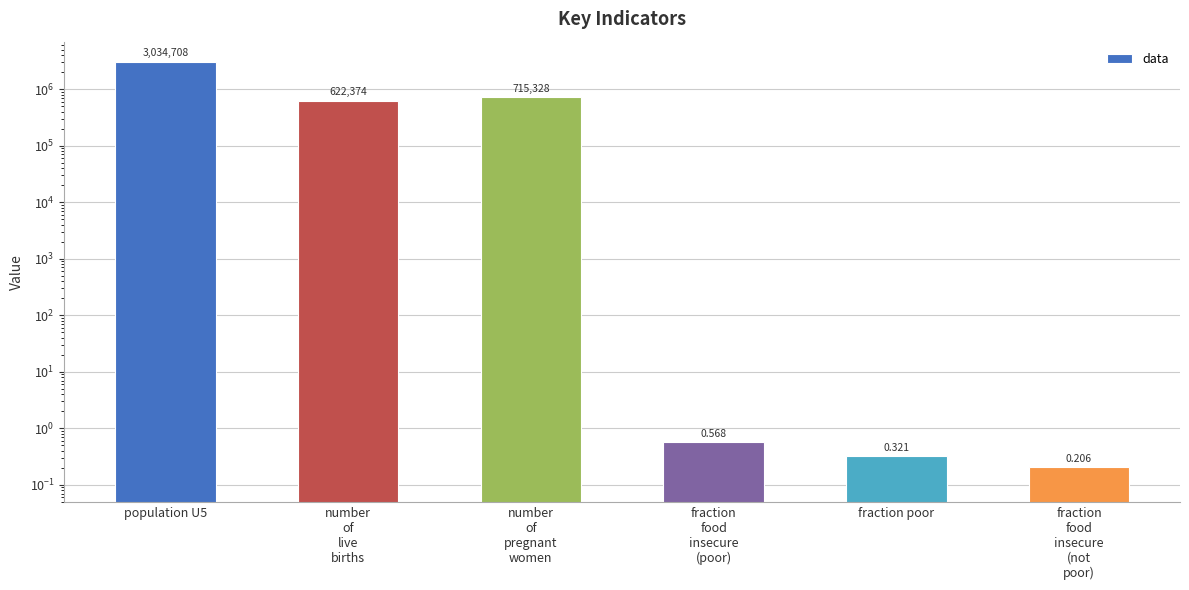

What is the label of the 1st bar from the left?

population U5